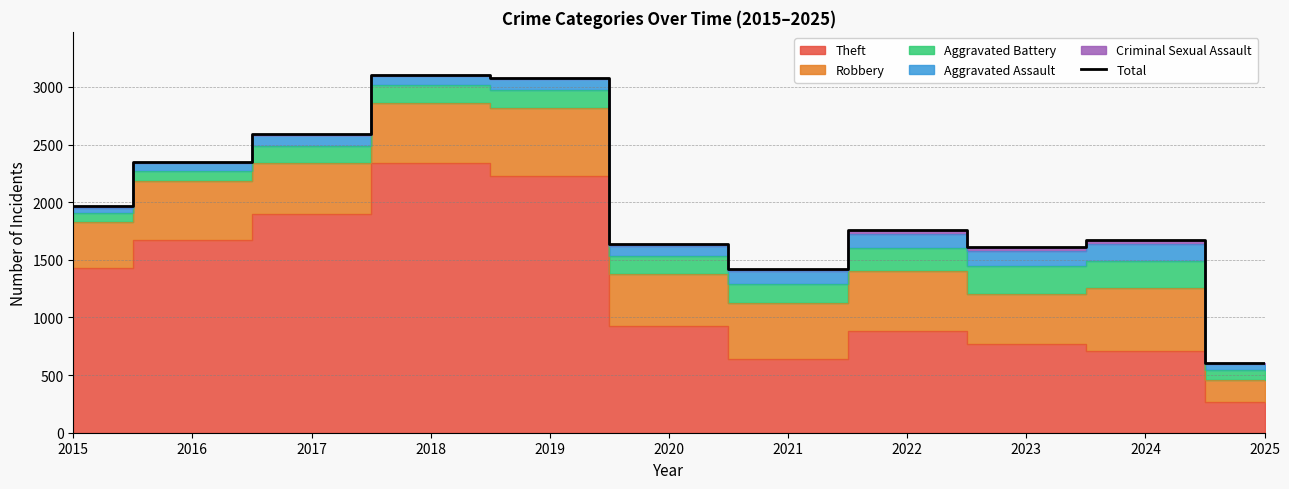

At which label is the value closest to 1855?

2022